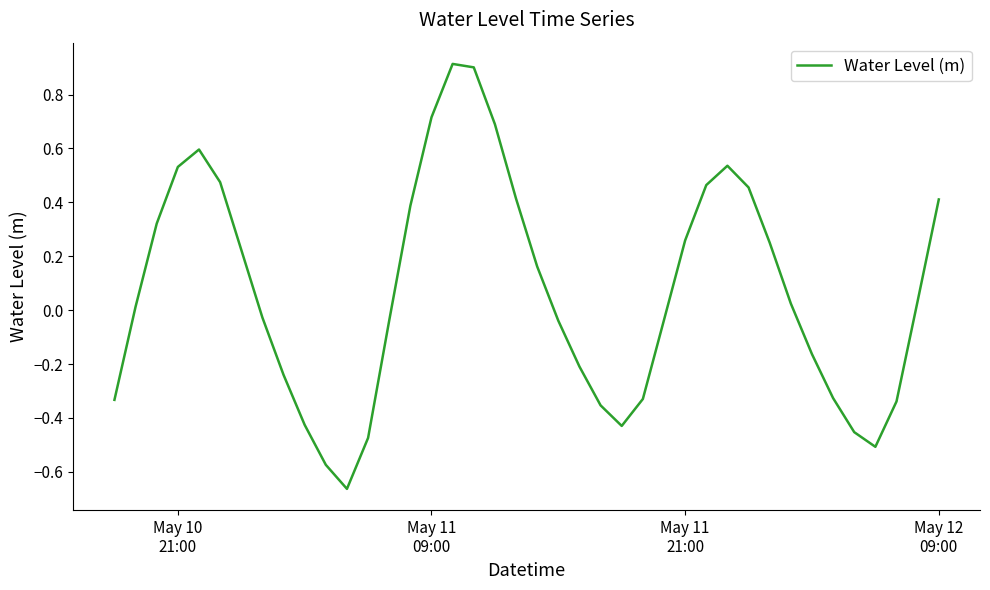

What is the difference between the maximum and minimum values?

1.6